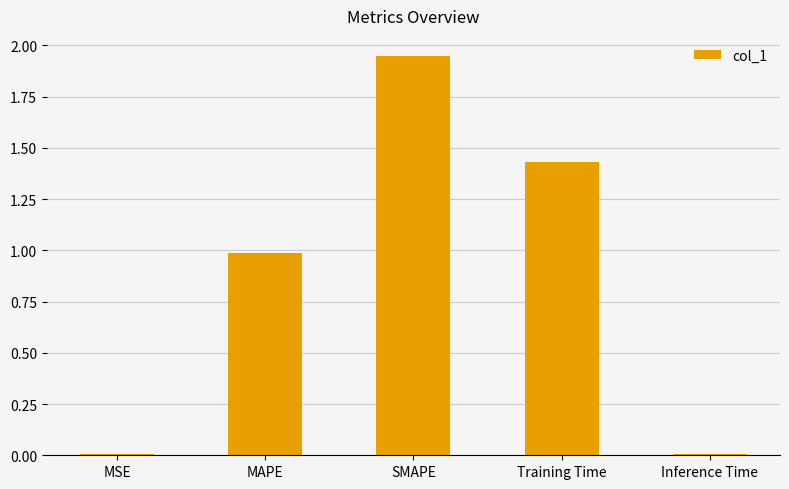

What is the sum of all values?

4.4